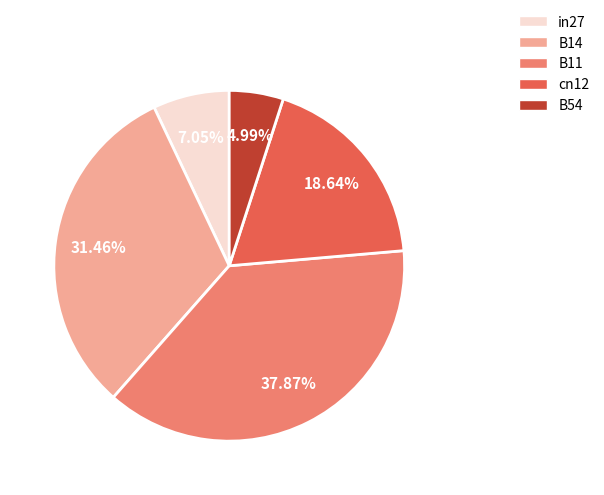

Rank the categories by value from highest to lowest.

B11, B14, cn12, in27, B54